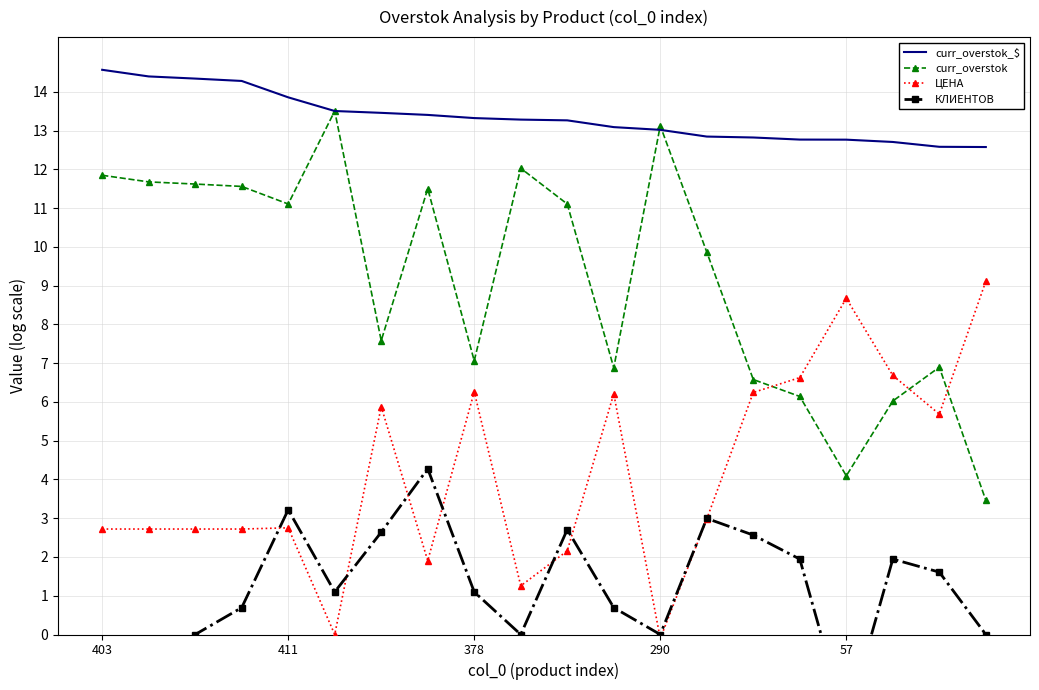

After their last crossing, which series has the higher values: ЦЕНА or curr_overstok?

ЦЕНА